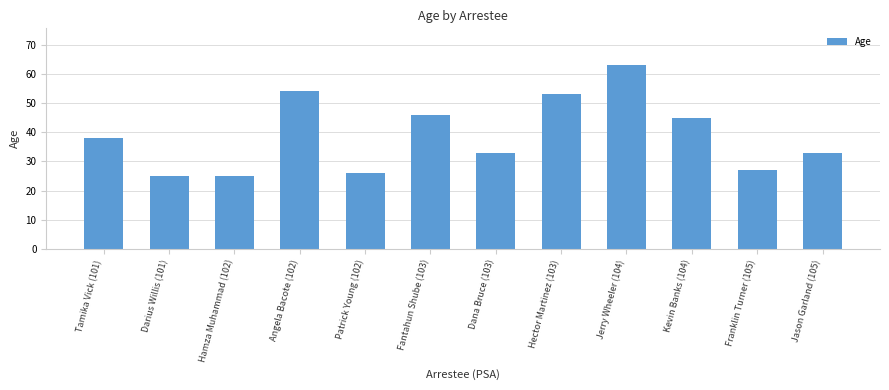

How many bars are there in total?

12